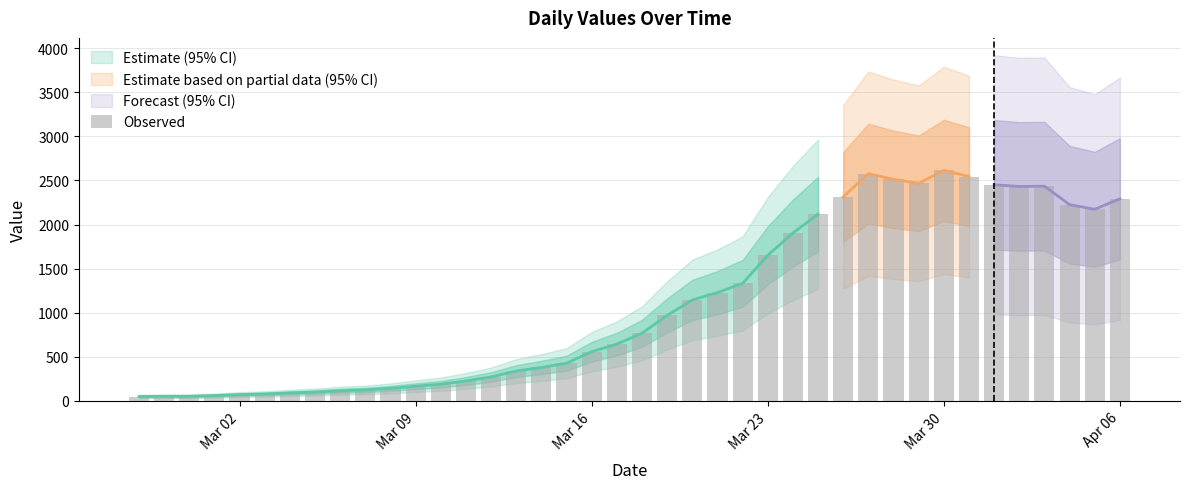

How many bars are there in total?

40